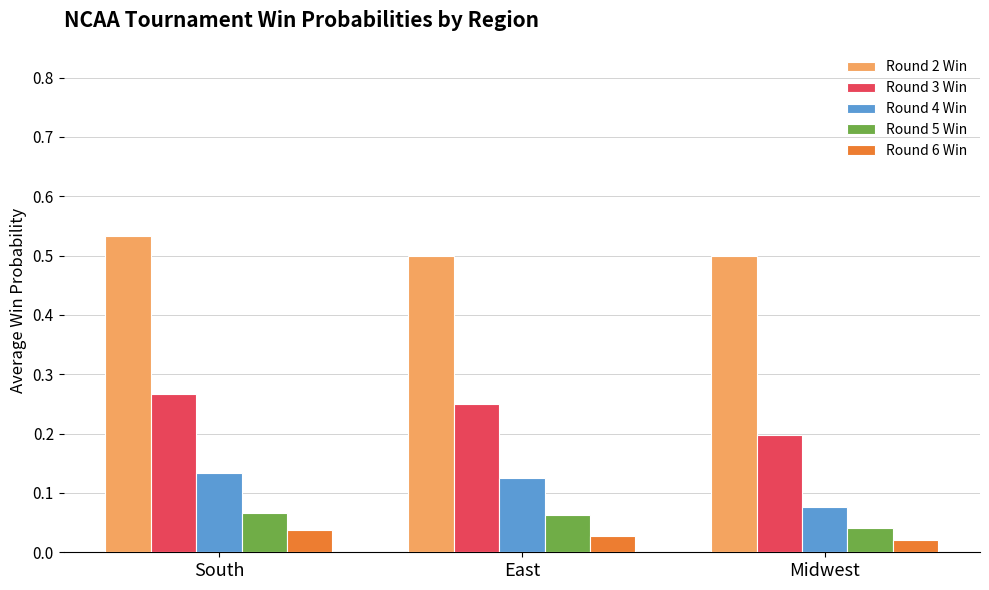

How many Round 3 Win values are between 0 and 1?

3